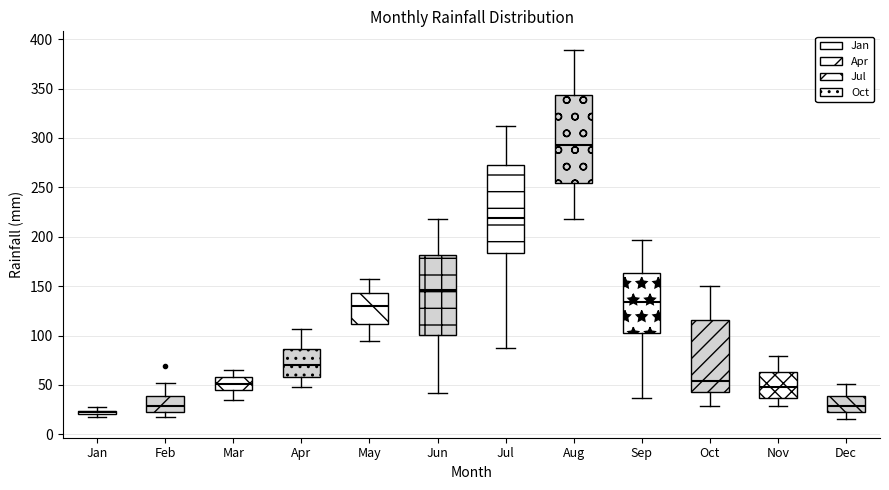

Where is the upper edge of the box for Nov on the y-axis? The values are not printed on the chart, so give them approximately, as read against the axis.

65